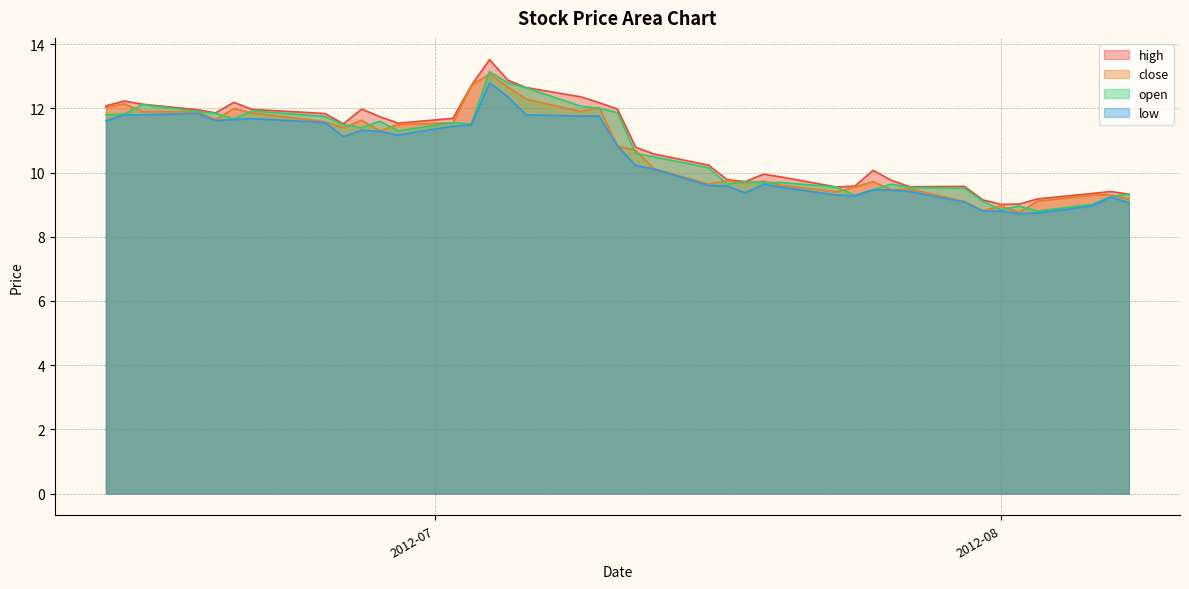

At which label does low reach its minimum?

2012-08-02